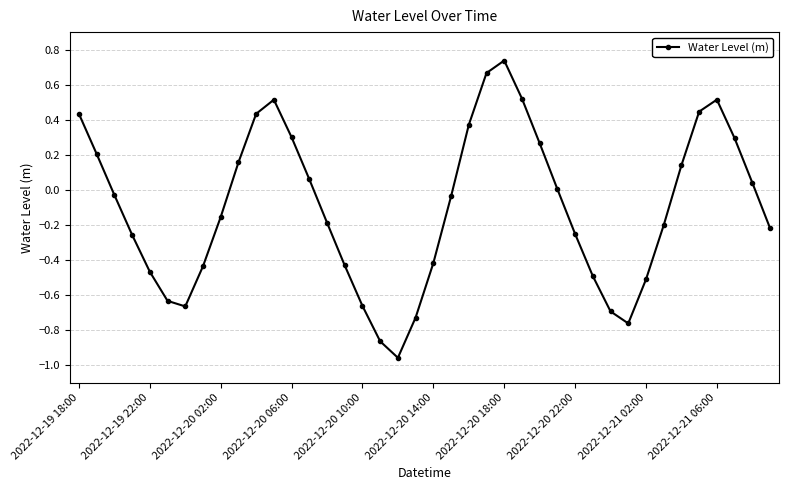

True or false: there are more than 2 points higher than both neighbors.

True